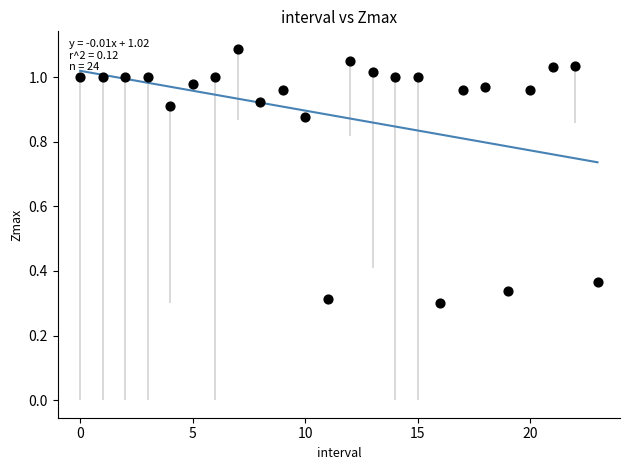

What is the range of Y values (max minus min)?

0.8